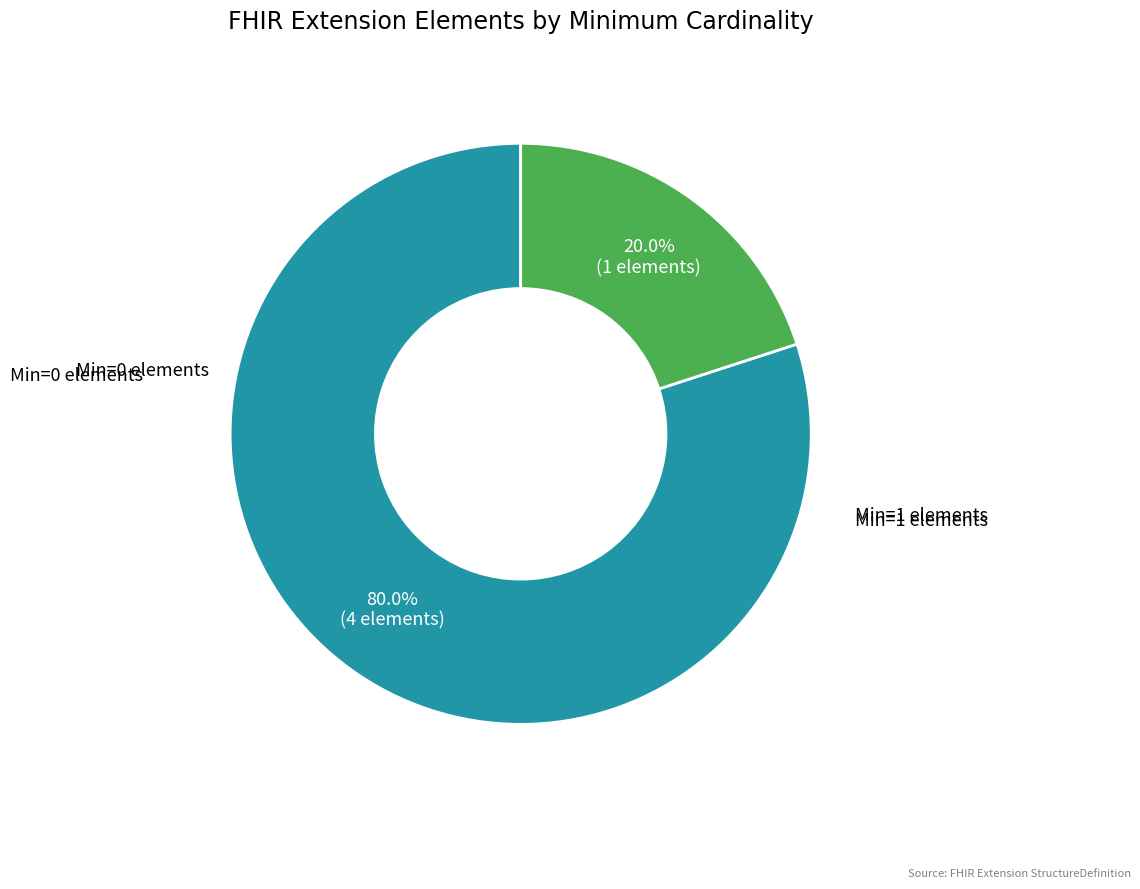

Does any single category account for the majority?

Yes